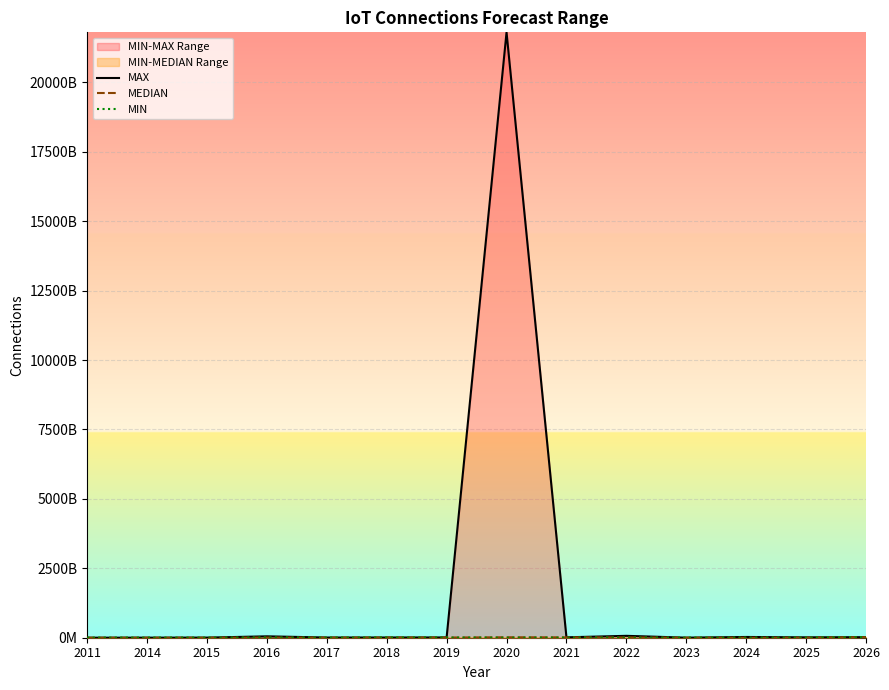

Reading right to left, list all the values displayed in this chart.

MAX: 2026=20000000000	2025=13700000000	2024=27000000000	2023=2200000000	2022=68000000000	2021=14200000000	2020=21800000000000	2019=10000000000	2018=8000000000	2017=7000000000	2016=50000000000	2015=4200000000	2014=2000000000	2011=700000000
MEDIAN: 2026=20000000000	2025=2200000000	2024=46000000	2023=2200000000	2022=11300000000	2021=13500000000	2020=16000000000	2019=7200000000	2018=8000000000	2017=5000000000	2016=6000000000	2015=2300000000	2014=1600000000	2011=700000000
MIN: 2026=20000000000	2025=2200000000	2024=17000000	2023=2200000000	2022=4000000	2021=1500000000	2020=100000000	2019=4400000000	2018=8000000000	2017=3000000000	2016=5200000000	2015=400000000	2014=1200000000	2011=700000000